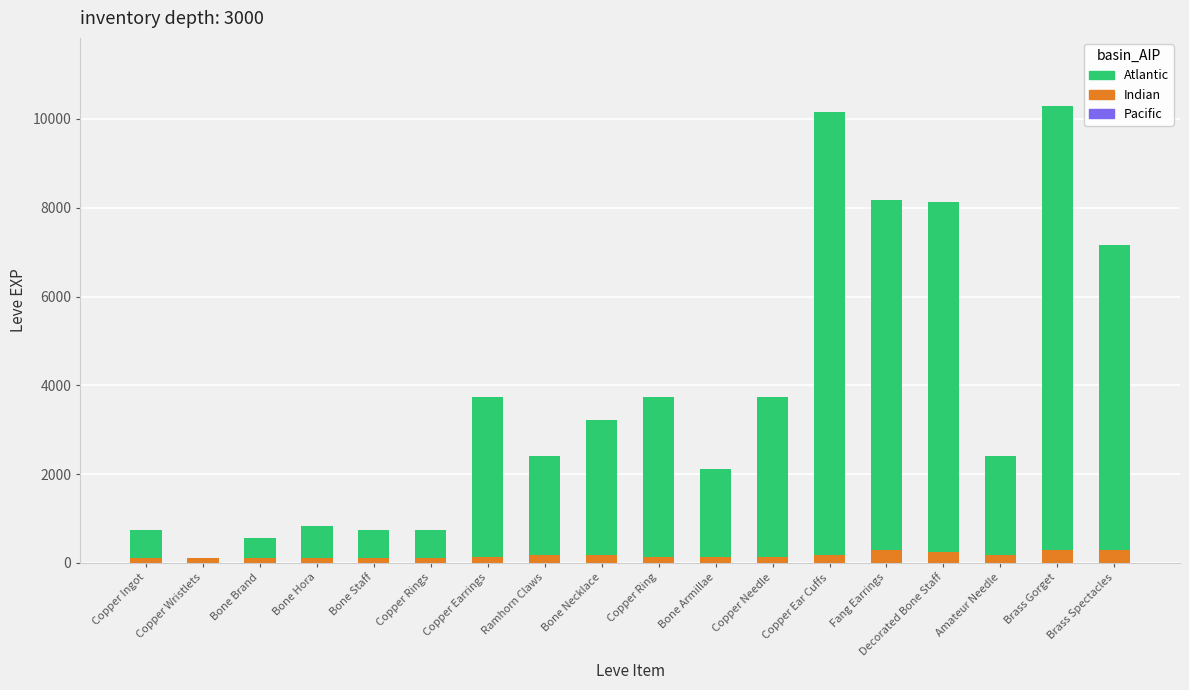

Count the number of categories in the chart.

18